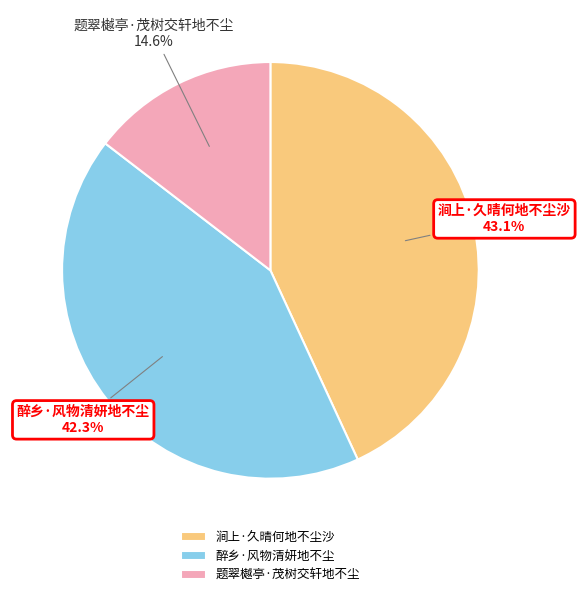

What is the ratio of the value at 醉乡·风物清妍地不尘 to the value at 题翠樾亭·茂树交轩地不尘?

2.9